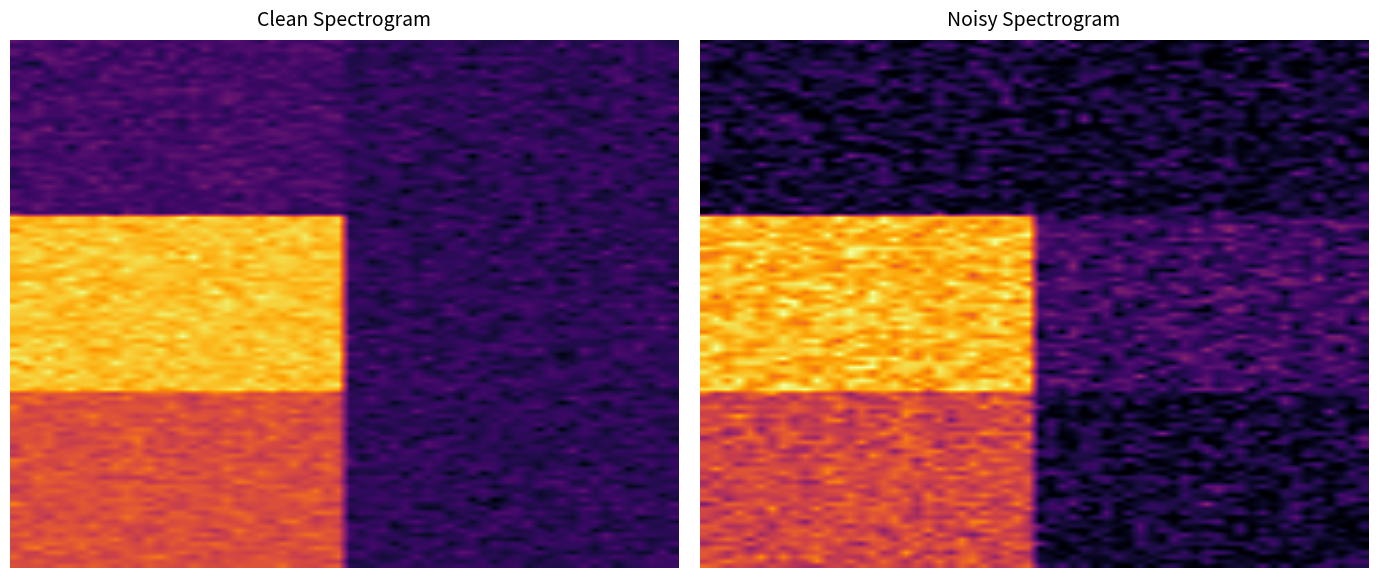

Reading left to right, what are all the values shown in this chart?

row_2_3: col_2=0.6	col_3=0.1
row_2_5: col_2=0.8	col_3=0.1
row_2_7: col_2=0.2	col_3=0.1